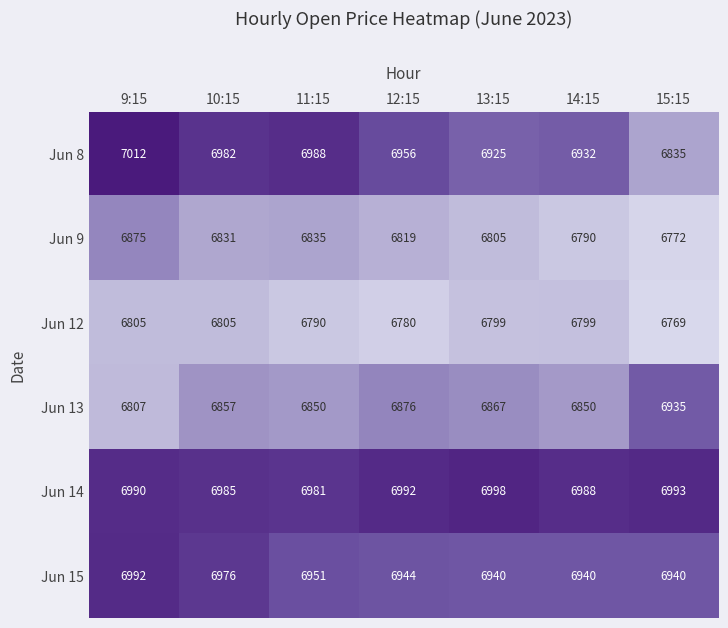

Rank the series by their maximum value, from highest to lowest.

Jun 8, Jun 14, Jun 15, Jun 13, Jun 9, Jun 12